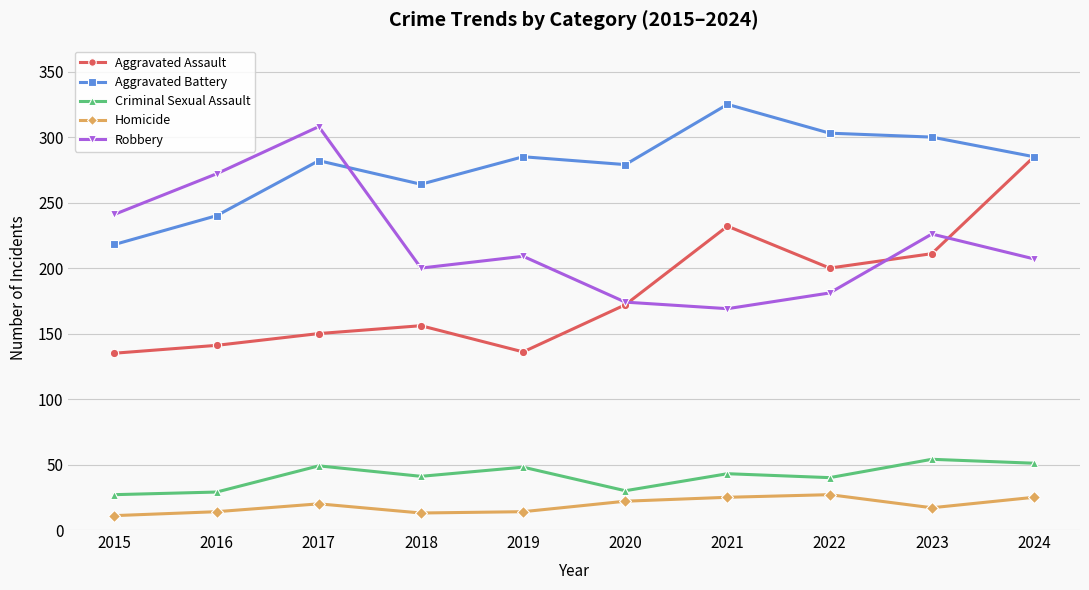

Does the chart display data point markers on the line(s)?

Yes